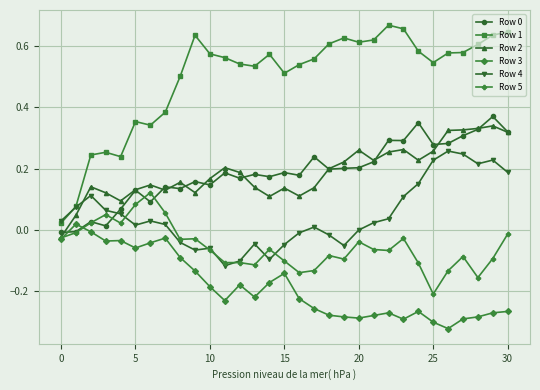

Which series has the largest range (max minus min)?

Row 1